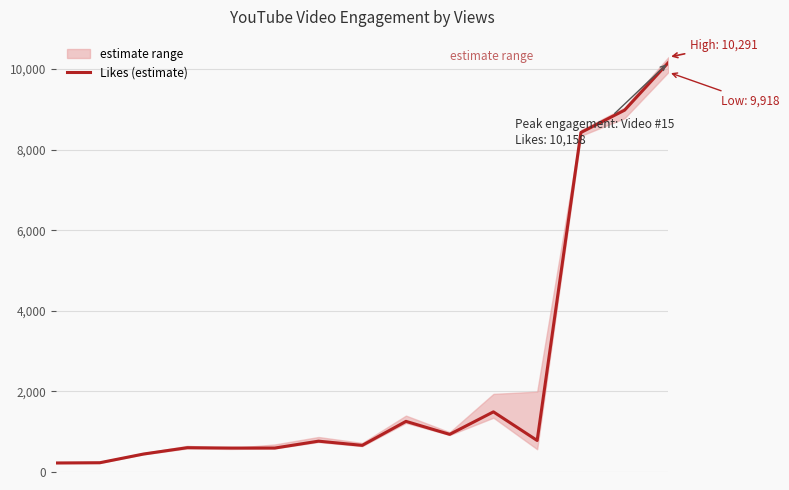

What is the maximum value for Likes (estimate)?

10158